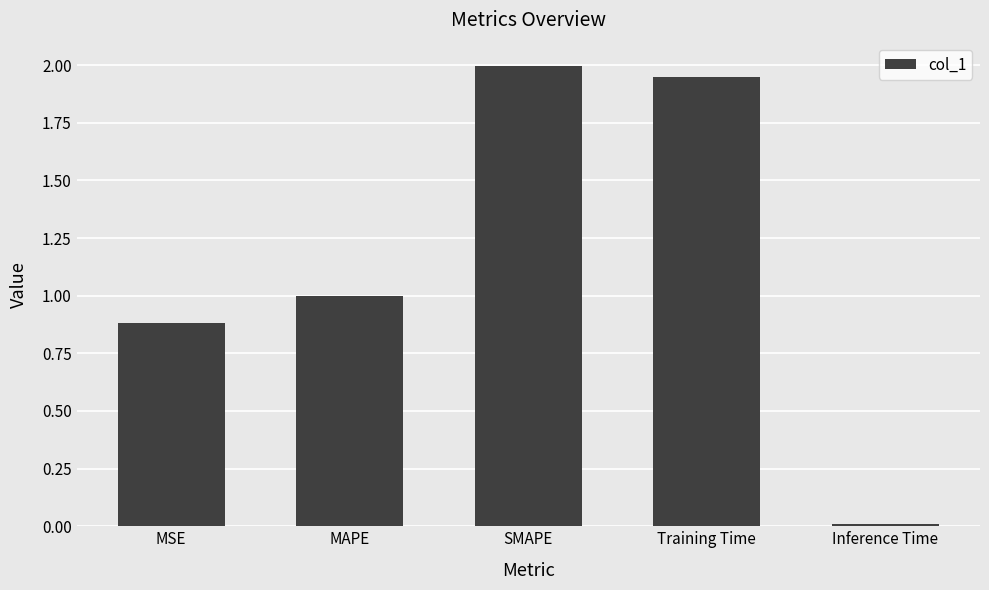

Which has a higher value, SMAPE or MSE?

SMAPE